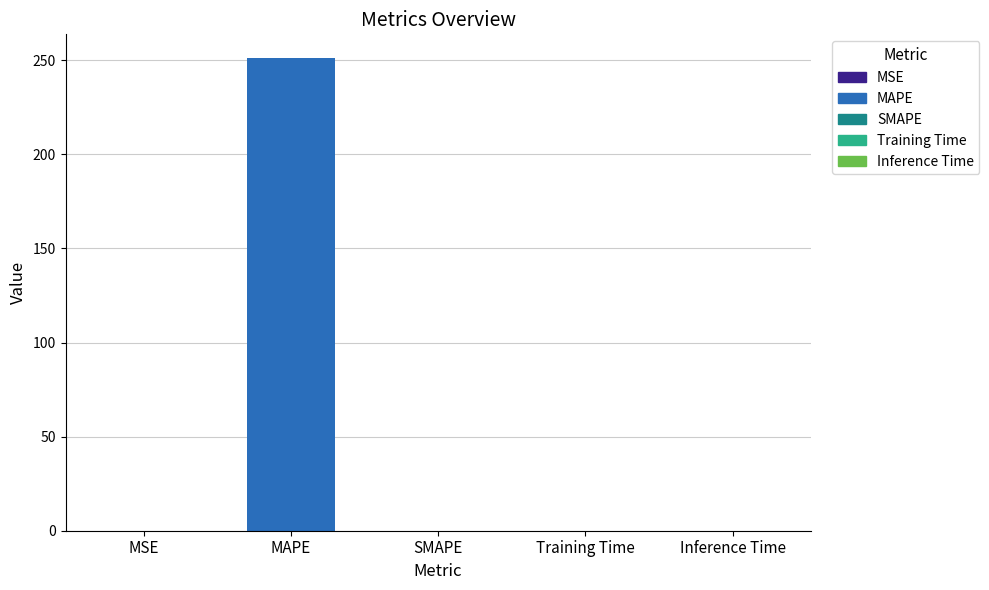

Are the bars horizontal?

No